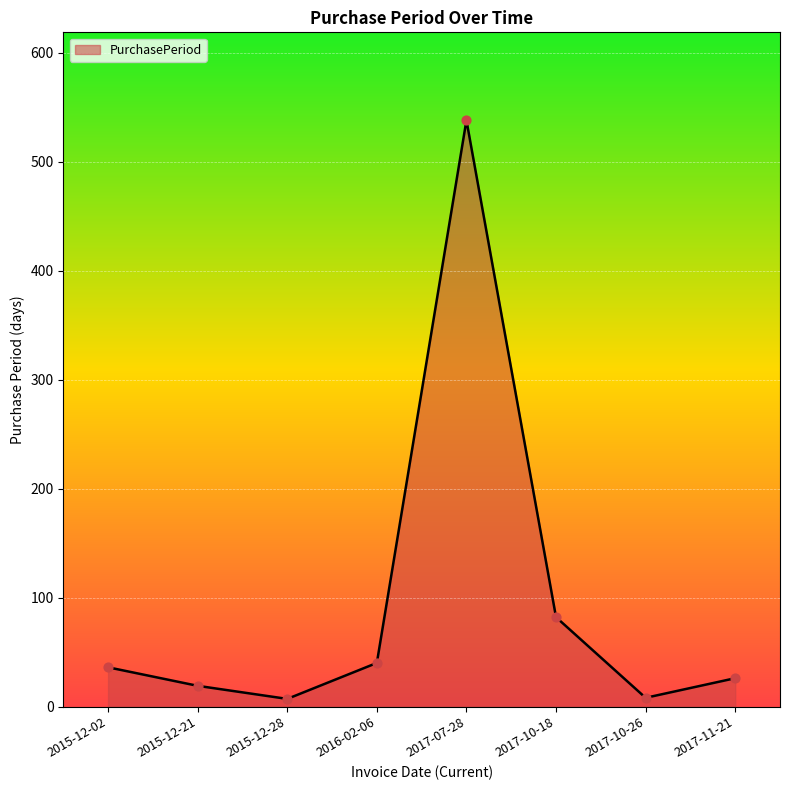

What is the ratio of the value at 2017-10-26 to the value at 2017-11-21?

0.3